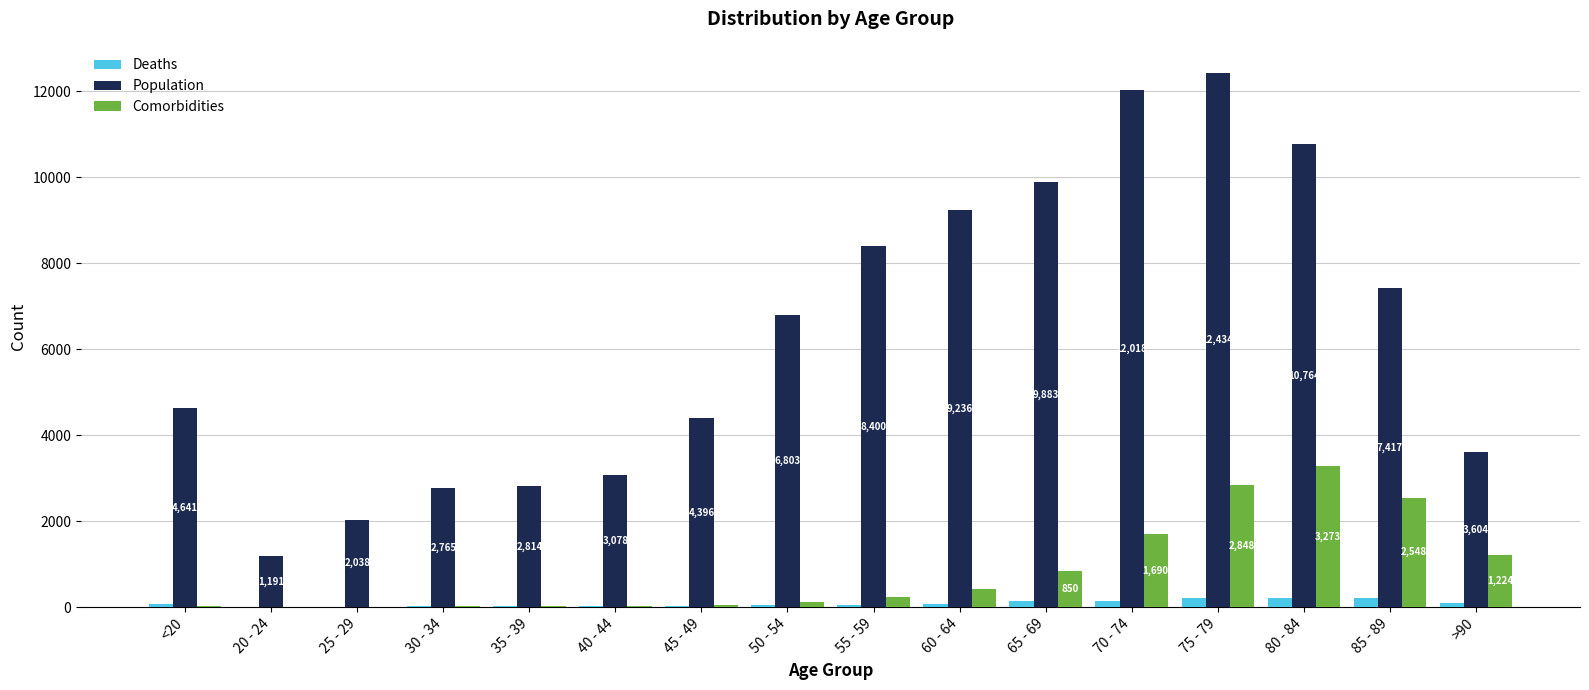

Which series has the largest range (max minus min)?

Population